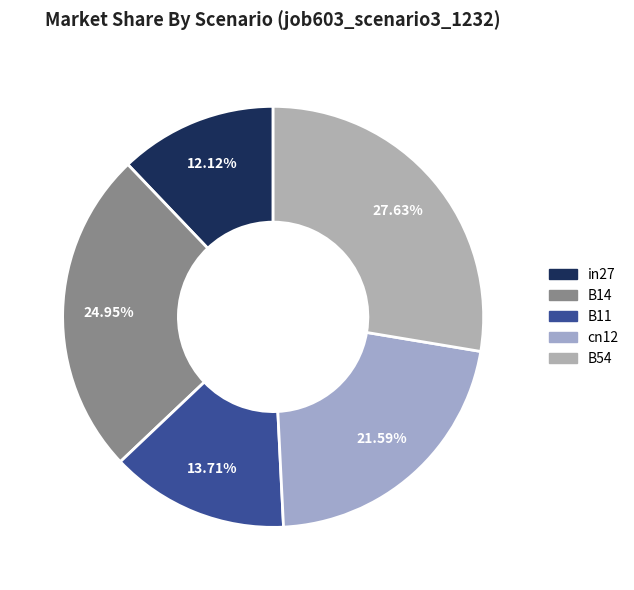

Count the number of slices in the pie.

5